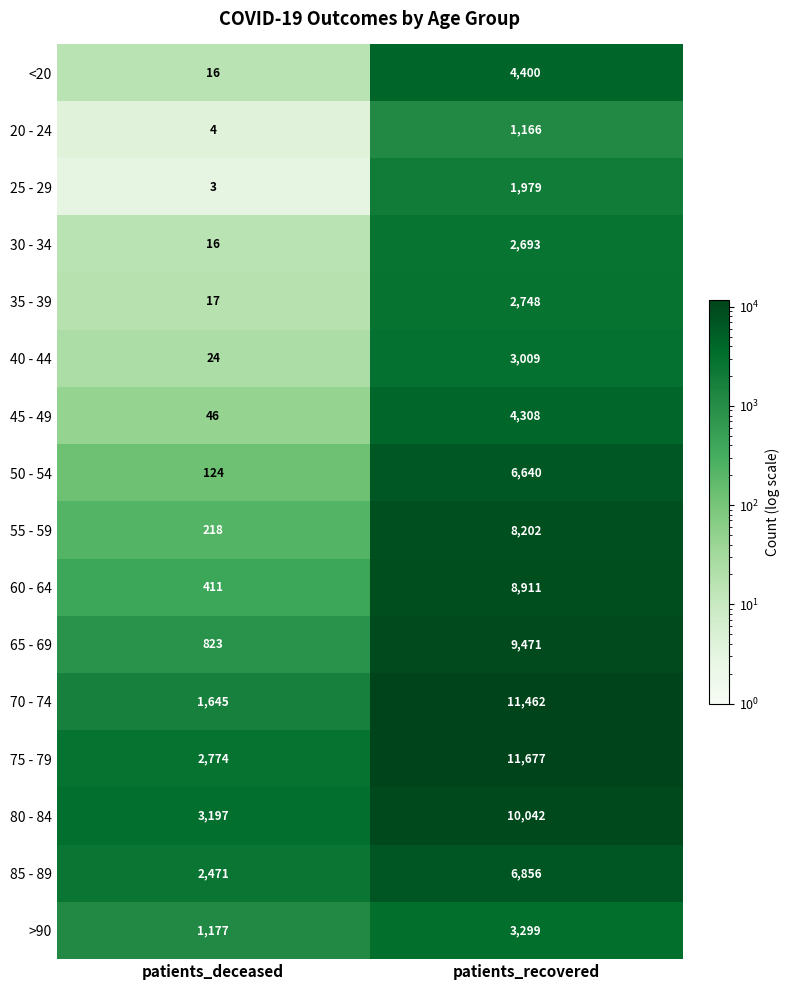

How many series are shown in this chart?

16